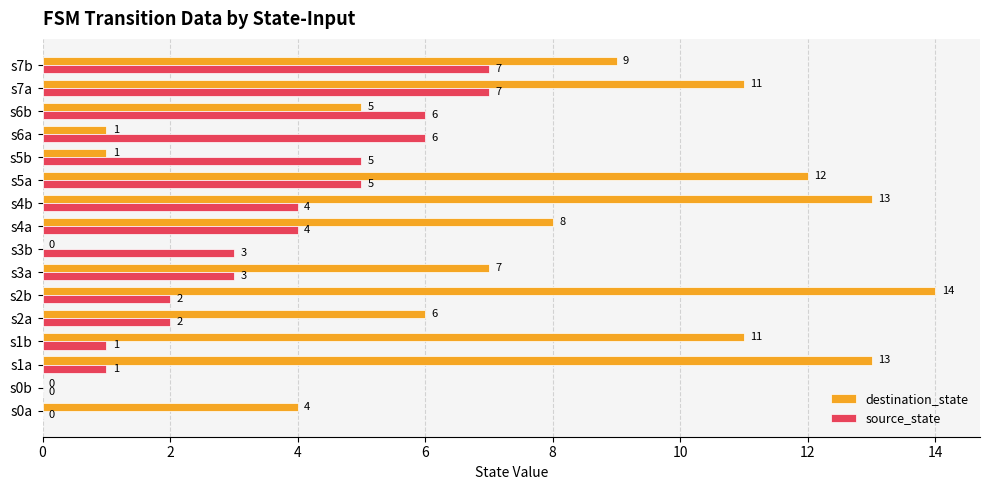

What is the total value across all series at s7a?

18